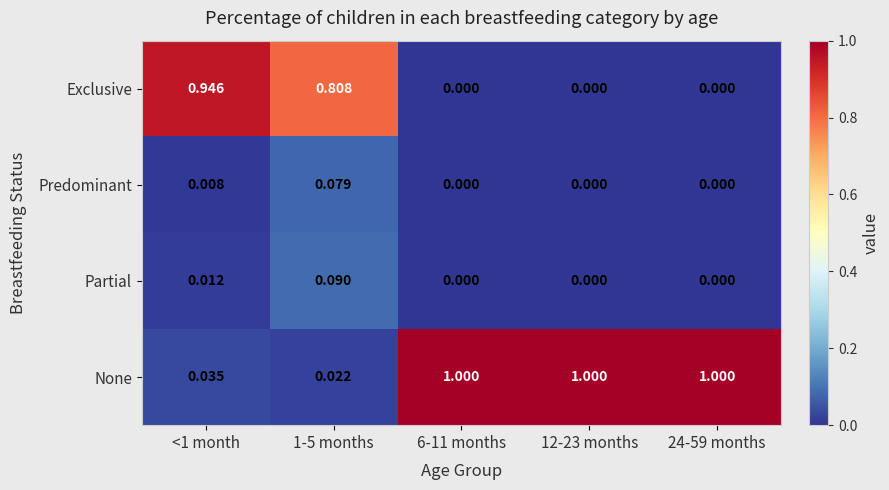

Is the value of None at 12-23 months greater than the value of Partial at 6-11 months?

Yes